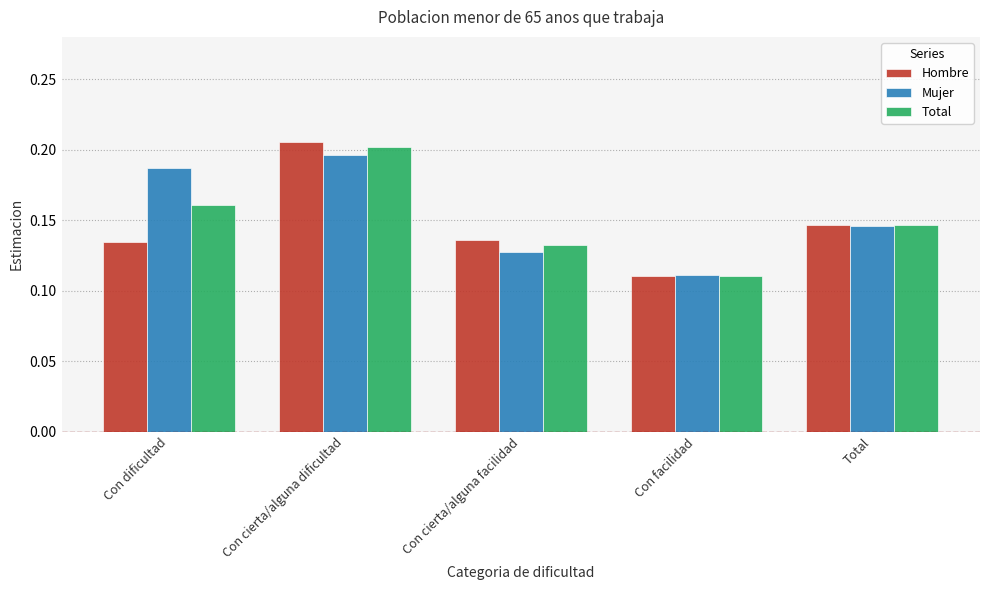

Rank the series at Con dificultad from lowest to highest value.

Hombre, Total, Mujer